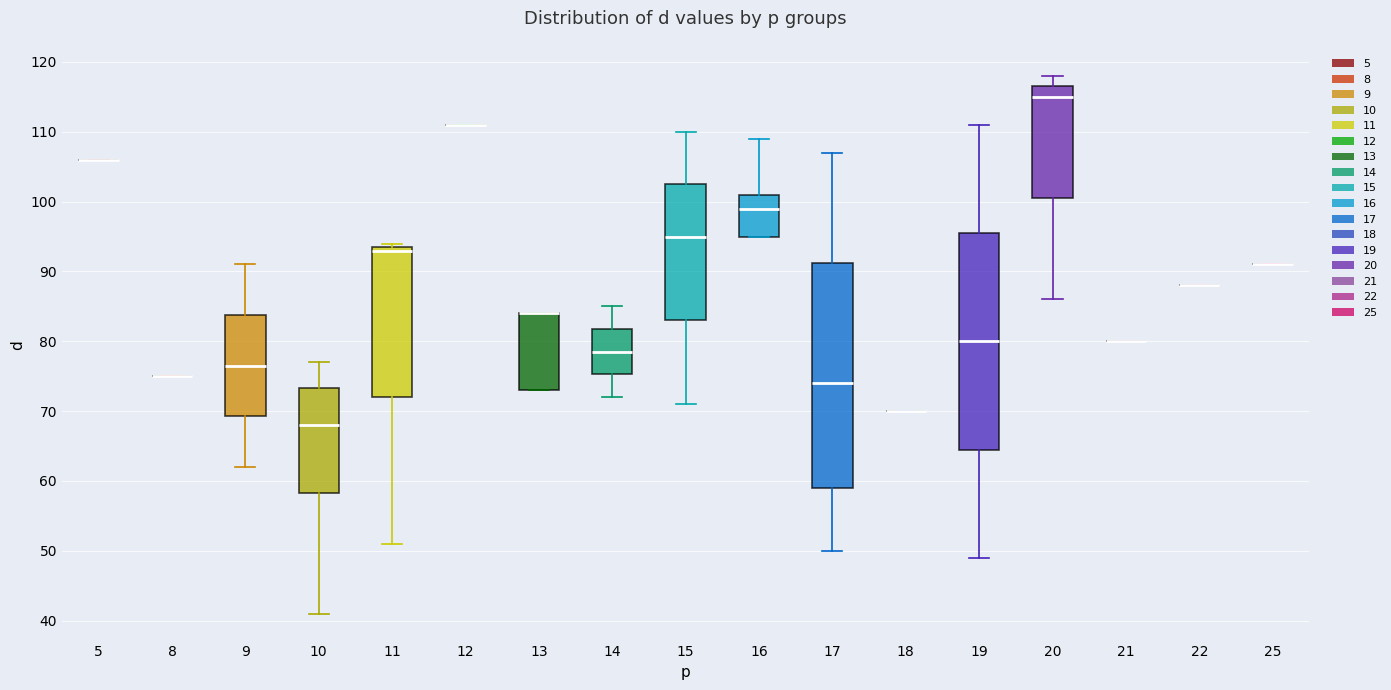

Where is the lower edge of the box at x = 10 on the y-axis? The values are not printed on the chart, so give them approximately, as read against the axis.

58